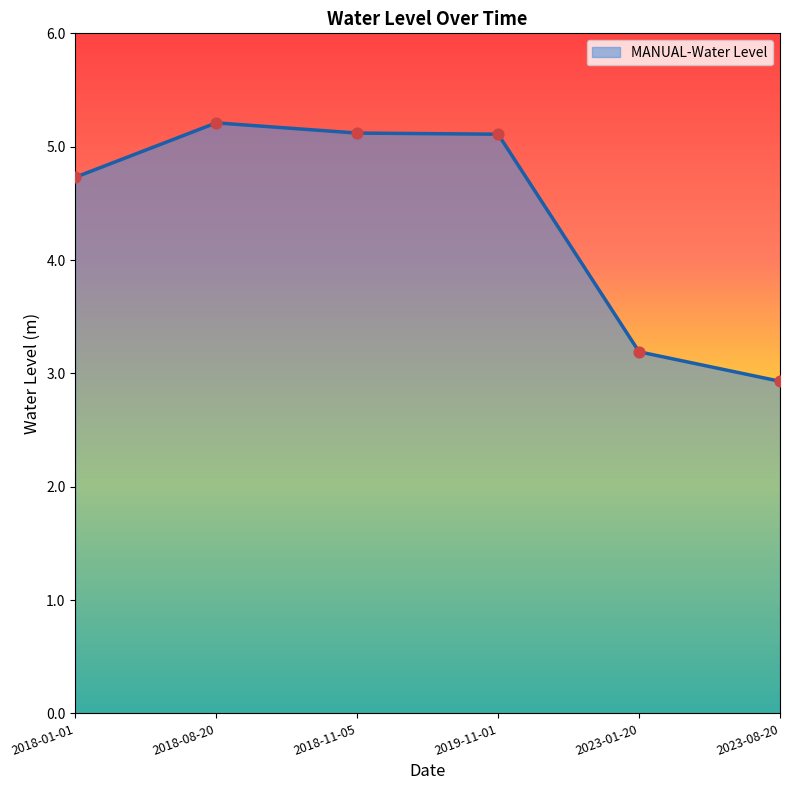

Approximately how many times larger is the value at 2018-11-05 compared to 2018-01-01?

1.1